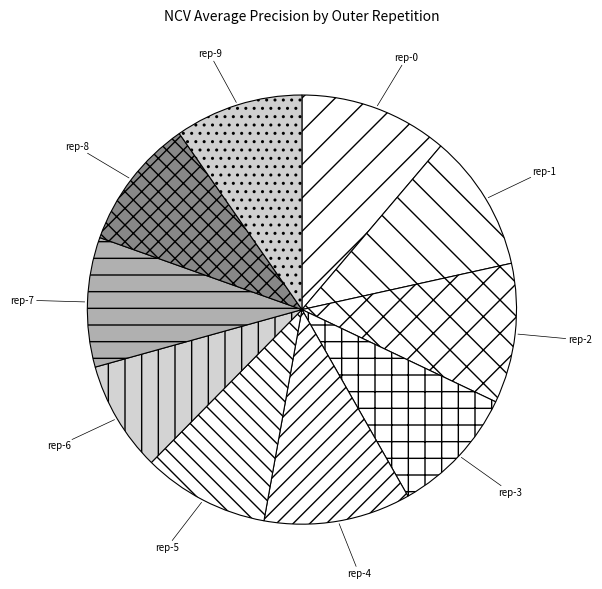

How many segments does this pie chart have?

10